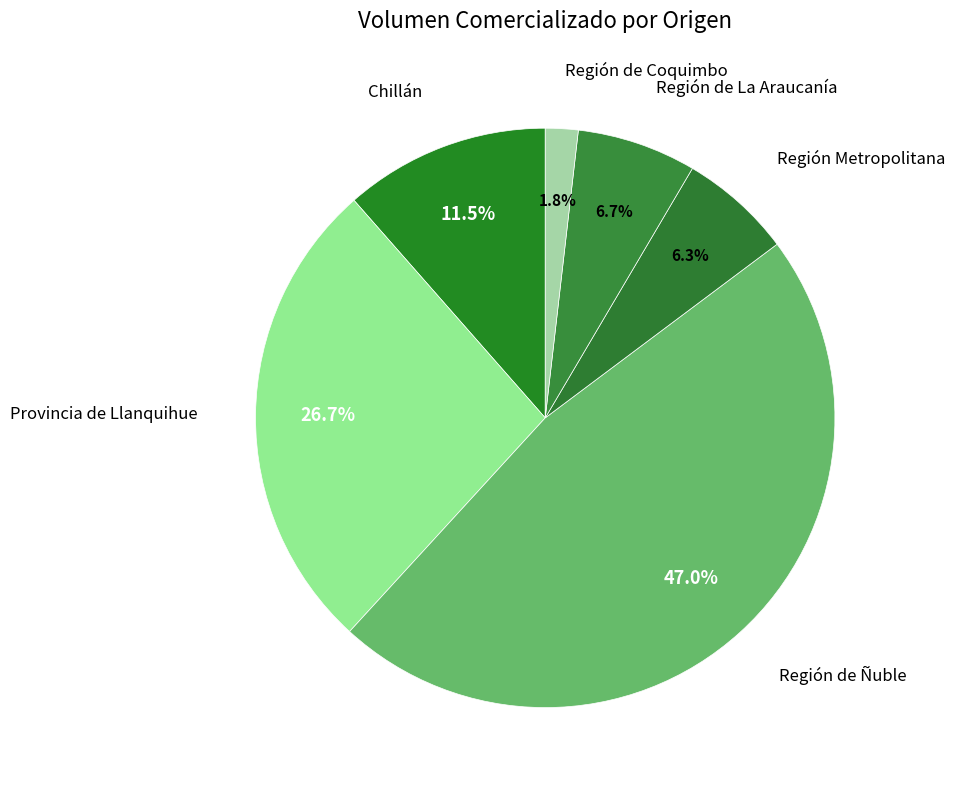

How much of the chart is everything except Chillán?

88.5%